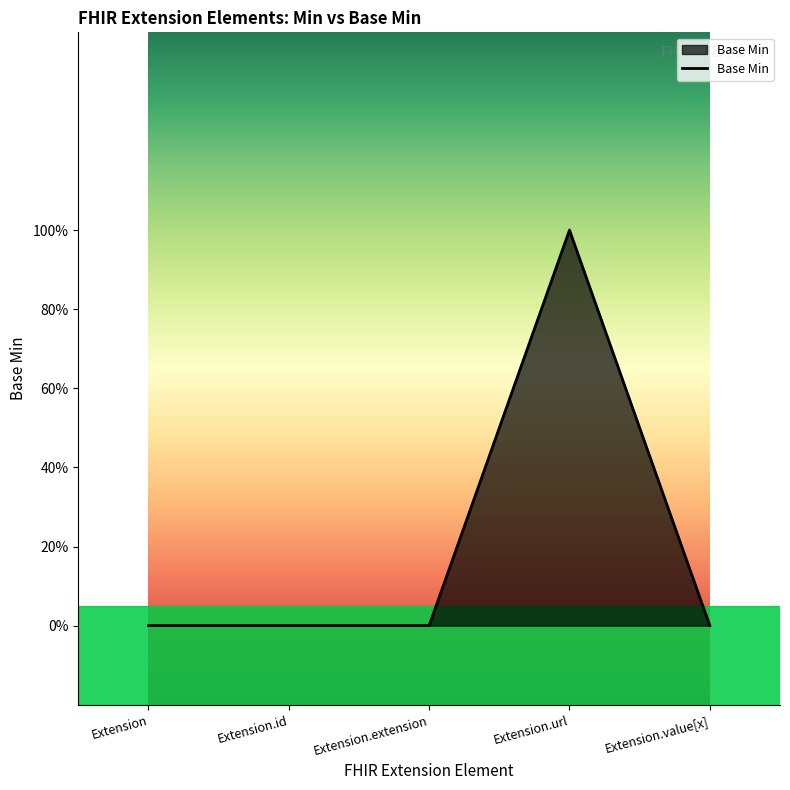

What position from the left is Extension.value[x]?

5